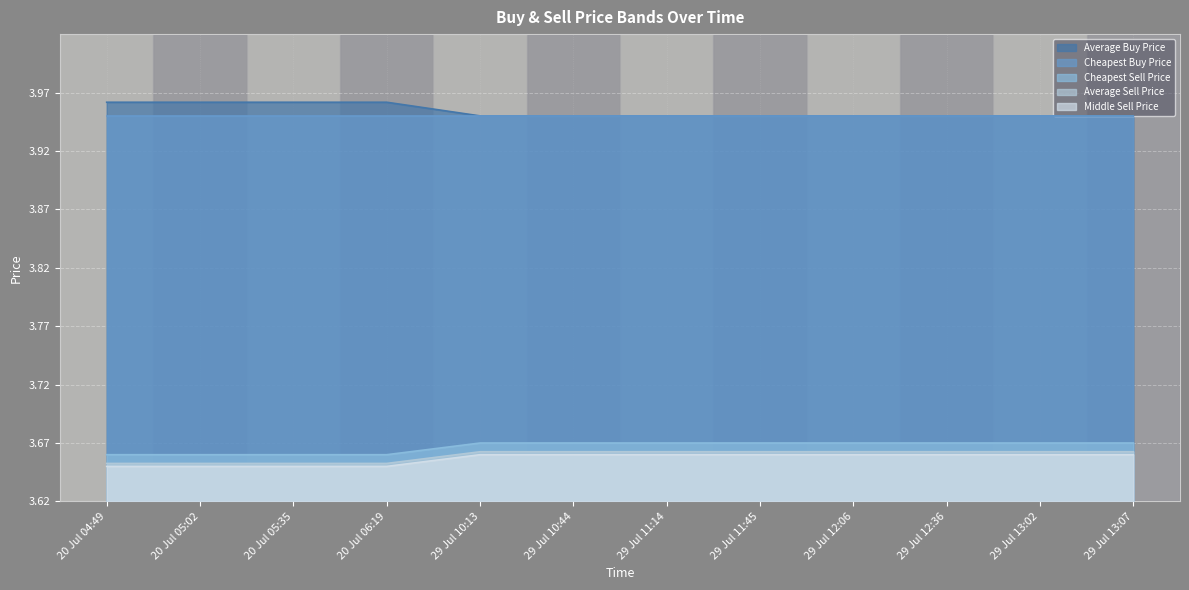

Between 29 Jul 11:14 and 29 Jul 13:02, which series saw the biggest shift?

Average Buy Price